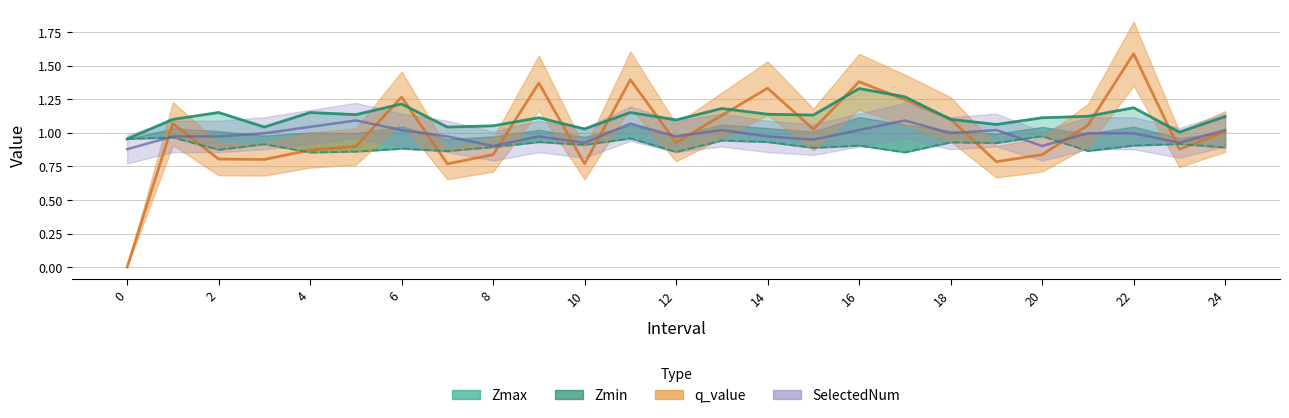

Reading left to right, list all the values displayed in this chart.

Zmax: 0=1.0	1=1.1	2=1.2	3=1.0	4=1.2	5=1.1	6=1.2	7=1.0	8=1.1	9=1.1	10=1.0	11=1.2	12=1.1	13=1.2	14=1.1	15=1.1	16=1.3	17=1.3	18=1.1	19=1.1	20=1.1	21=1.1	22=1.2	23=1.0	24=1.1
Zmin: 0=1.0	1=1.0	2=0.9	3=0.9	4=0.9	5=0.9	6=0.9	7=0.9	8=0.9	9=0.9	10=0.9	11=1.0	12=0.9	13=0.9	14=0.9	15=0.9	16=0.9	17=0.9	18=0.9	19=0.9	20=1.0	21=0.9	22=0.9	23=0.9	24=0.9
q_value: 0=-0.0	1=1.1	2=0.8	3=0.8	4=0.9	5=0.9	6=1.3	7=0.8	8=0.8	9=1.4	10=0.8	11=1.4	12=0.9	13=1.1	14=1.3	15=1.0	16=1.4	17=1.2	18=1.1	19=0.8	20=0.8	21=1.1	22=1.6	23=0.9	24=1.0
SelectedNum: 0=0.9	1=1.0	2=1.0	3=1.0	4=1.0	5=1.1	6=1.0	7=1.0	8=0.9	9=1.0	10=0.9	11=1.1	12=1.0	13=1.0	14=1.0	15=0.9	16=1.0	17=1.1	18=1.0	19=1.0	20=0.9	21=1.0	22=1.0	23=0.9	24=1.0